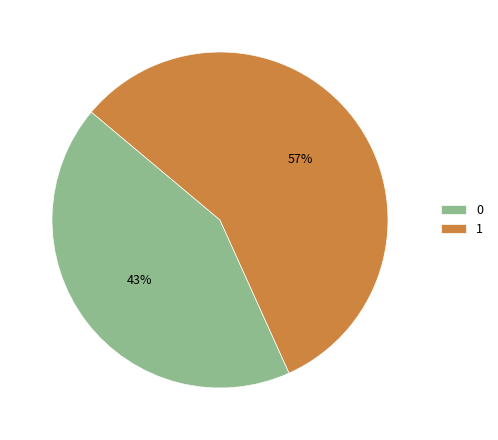

Combined, do 1 and 0 account for over 50%?

Yes